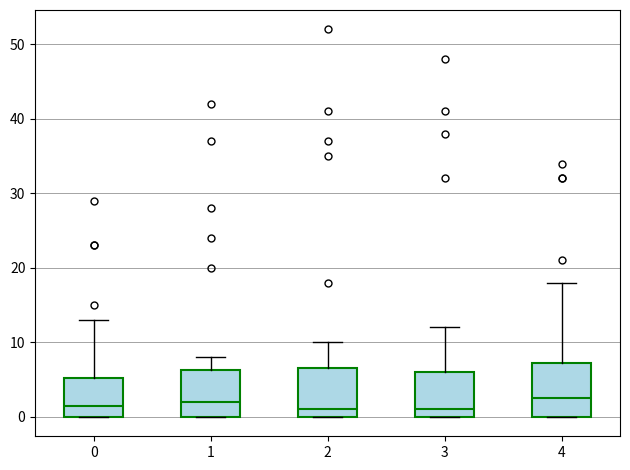

Reading left to right, read every box against the y-axis: the position of its median line, the range the box covers, and the ends of its whiskers. The values are not printed on the chart, so give them approximately, as read against the axis.

0: median 2, box 0 to 5, whiskers 0 to 13
1: median 2, box 0 to 6, whiskers 0 to 8
2: median 1, box 0 to 7, whiskers 0 to 10
3: median 1, box 0 to 6, whiskers 0 to 12
4: median 3, box 0 to 7, whiskers 0 to 18